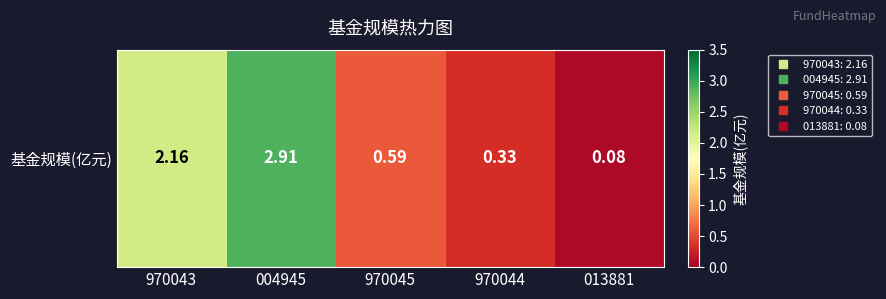

Rank the categories by value from highest to lowest.

004945, 970043, 970045, 970044, 013881